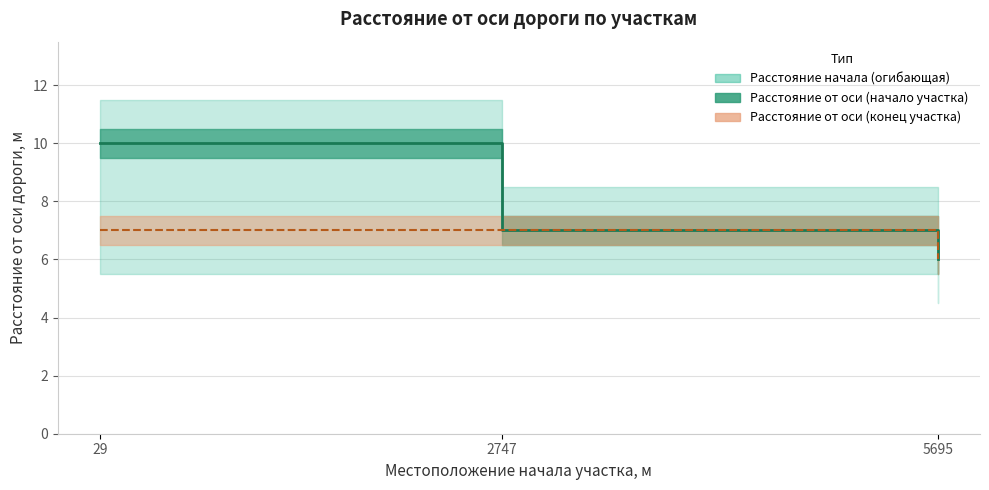

Reading left to right, transcribe all the data shown in this chart.

Расстояние от оси дороги начала участка, м: 29=10	2747=7	5695=6
Расстояние от оси дороги конца участка, м: 29=7	2747=7	5695=6